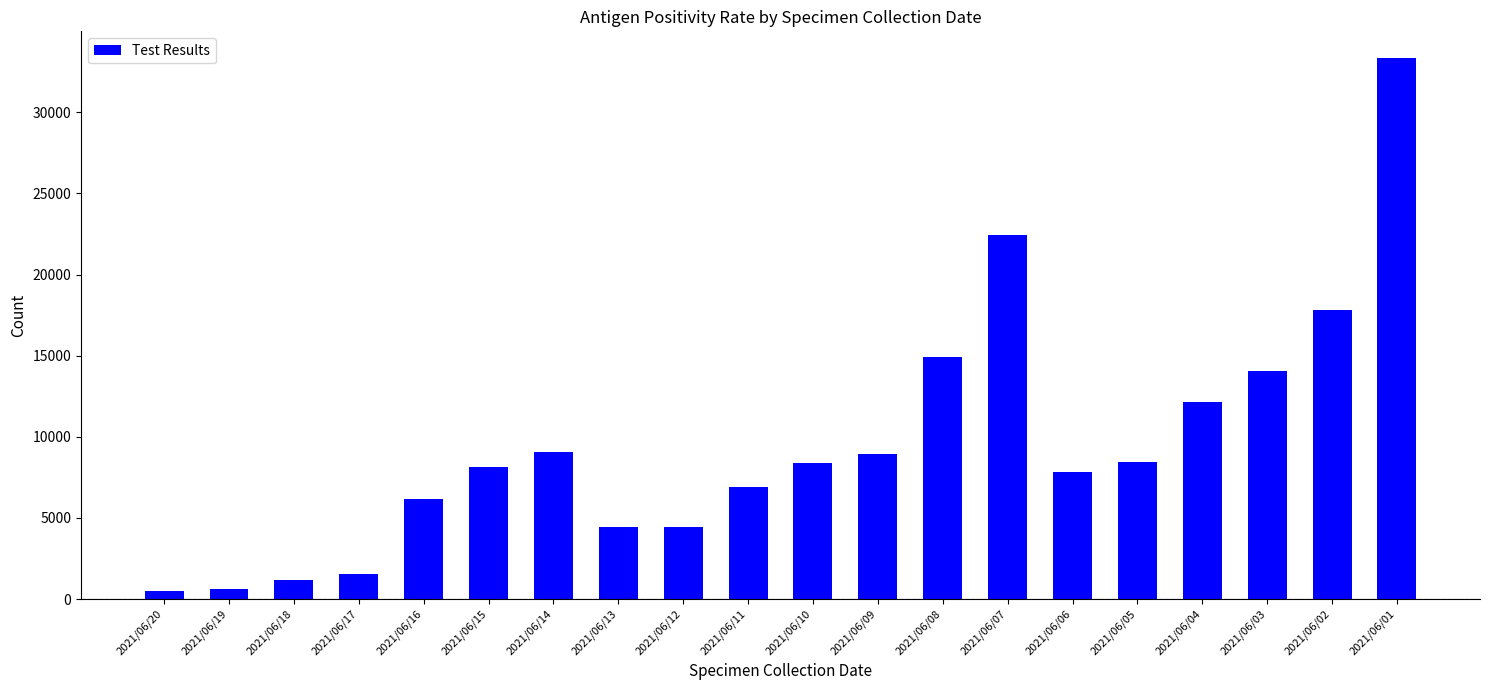

The chart shows a value of 12164 at 2021/06/04. True or false?

True